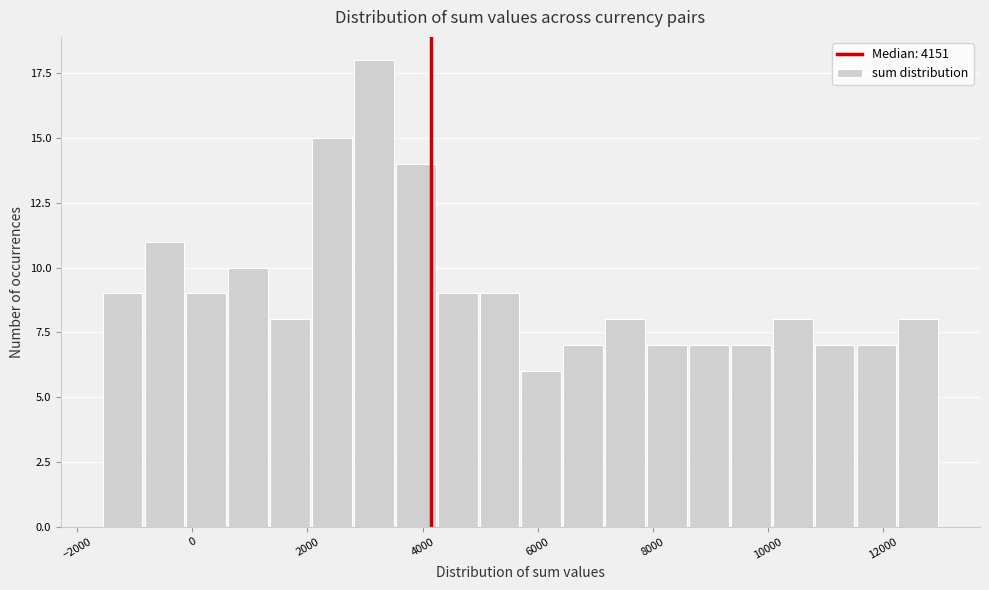

Around what value on the x-axis is the tallest bar? Give the approximate position of its centre, as read against the axis.

3200